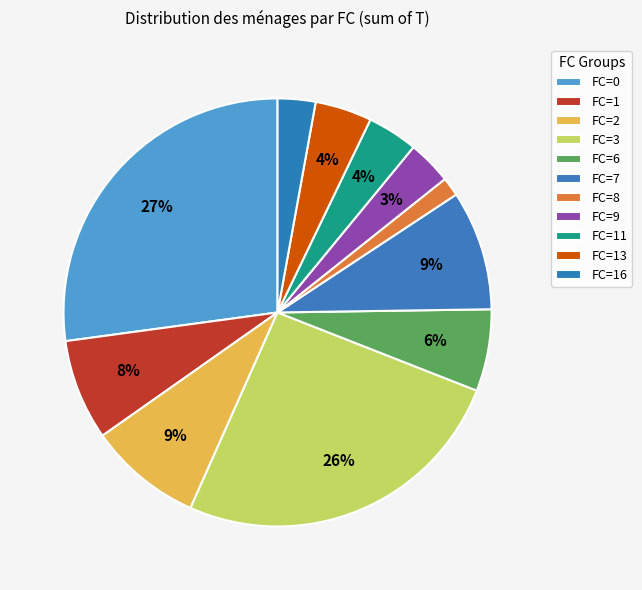

Do FC=13 and FC=3 together represent more than half of the pie?

No